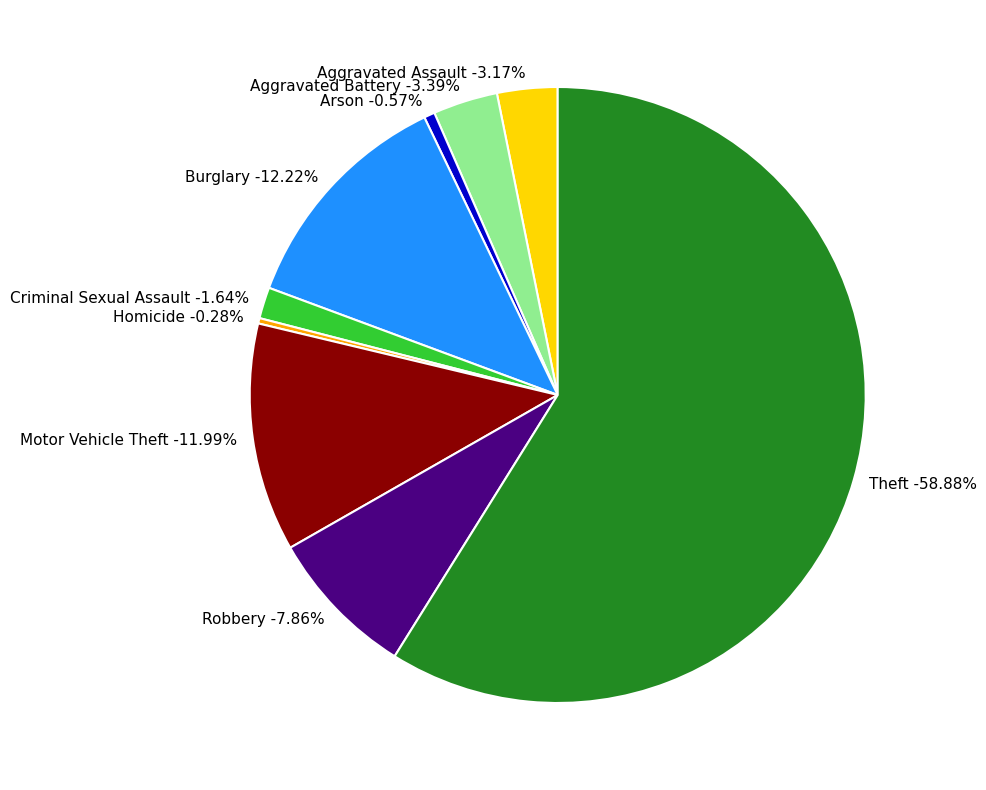

To the nearest percent, what percentage of the pie is Criminal Sexual Assault?

2%